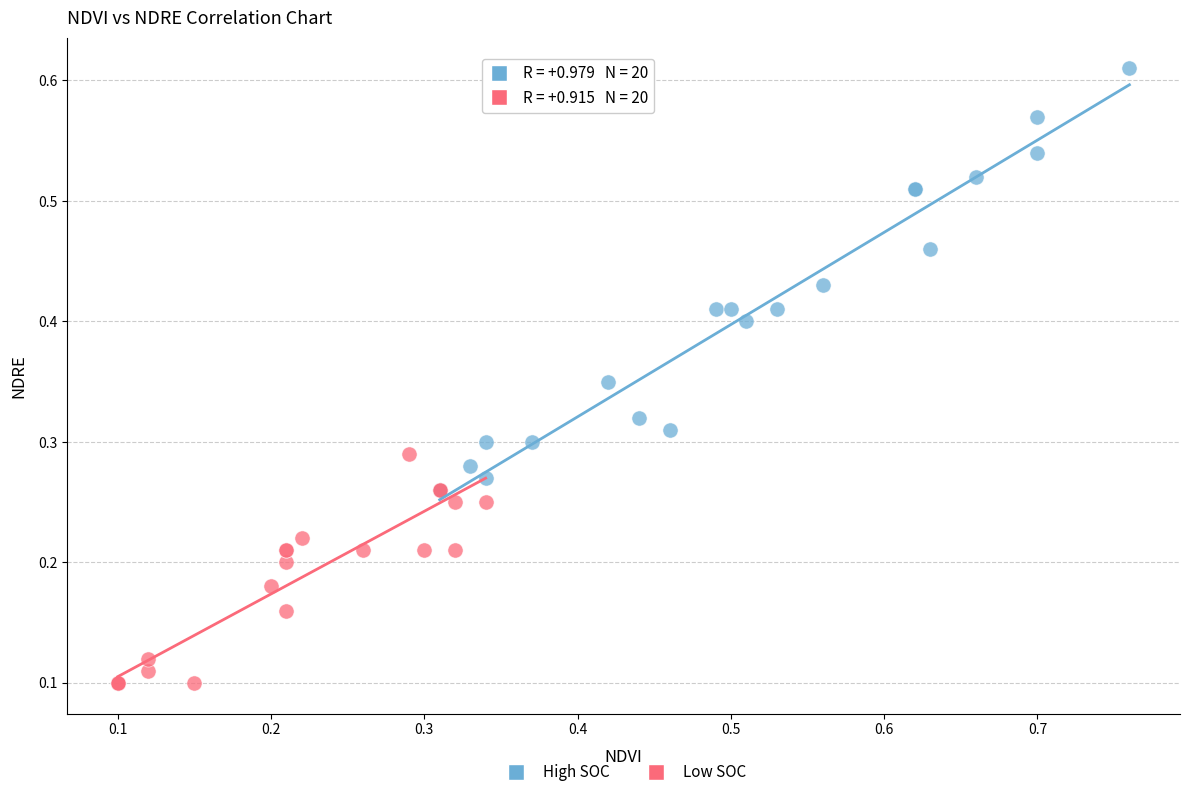

Which series contains the lowest Y value?

Low SOC